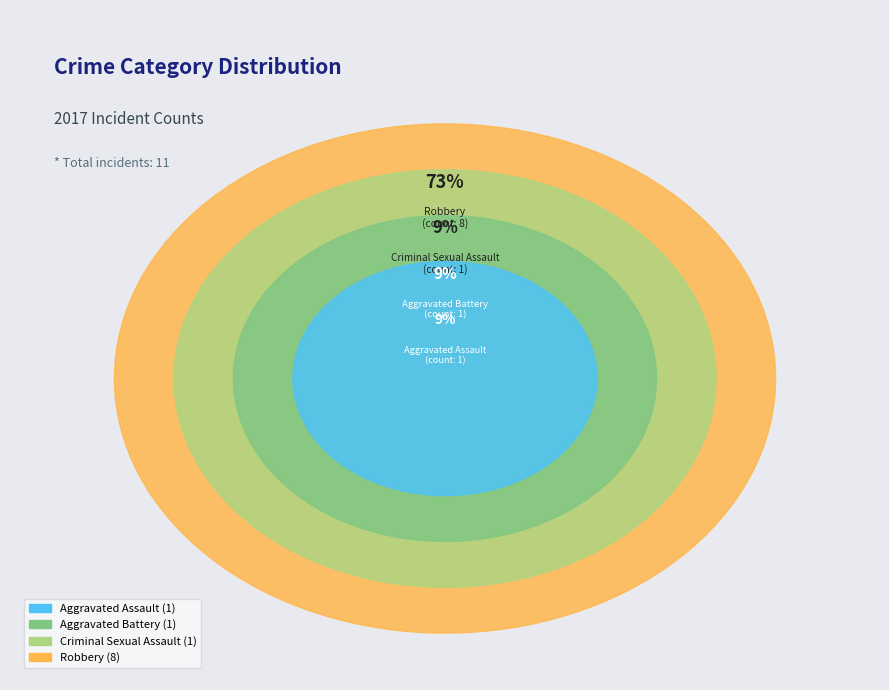

What is the change in value from Aggravated Battery to Robbery?

+7